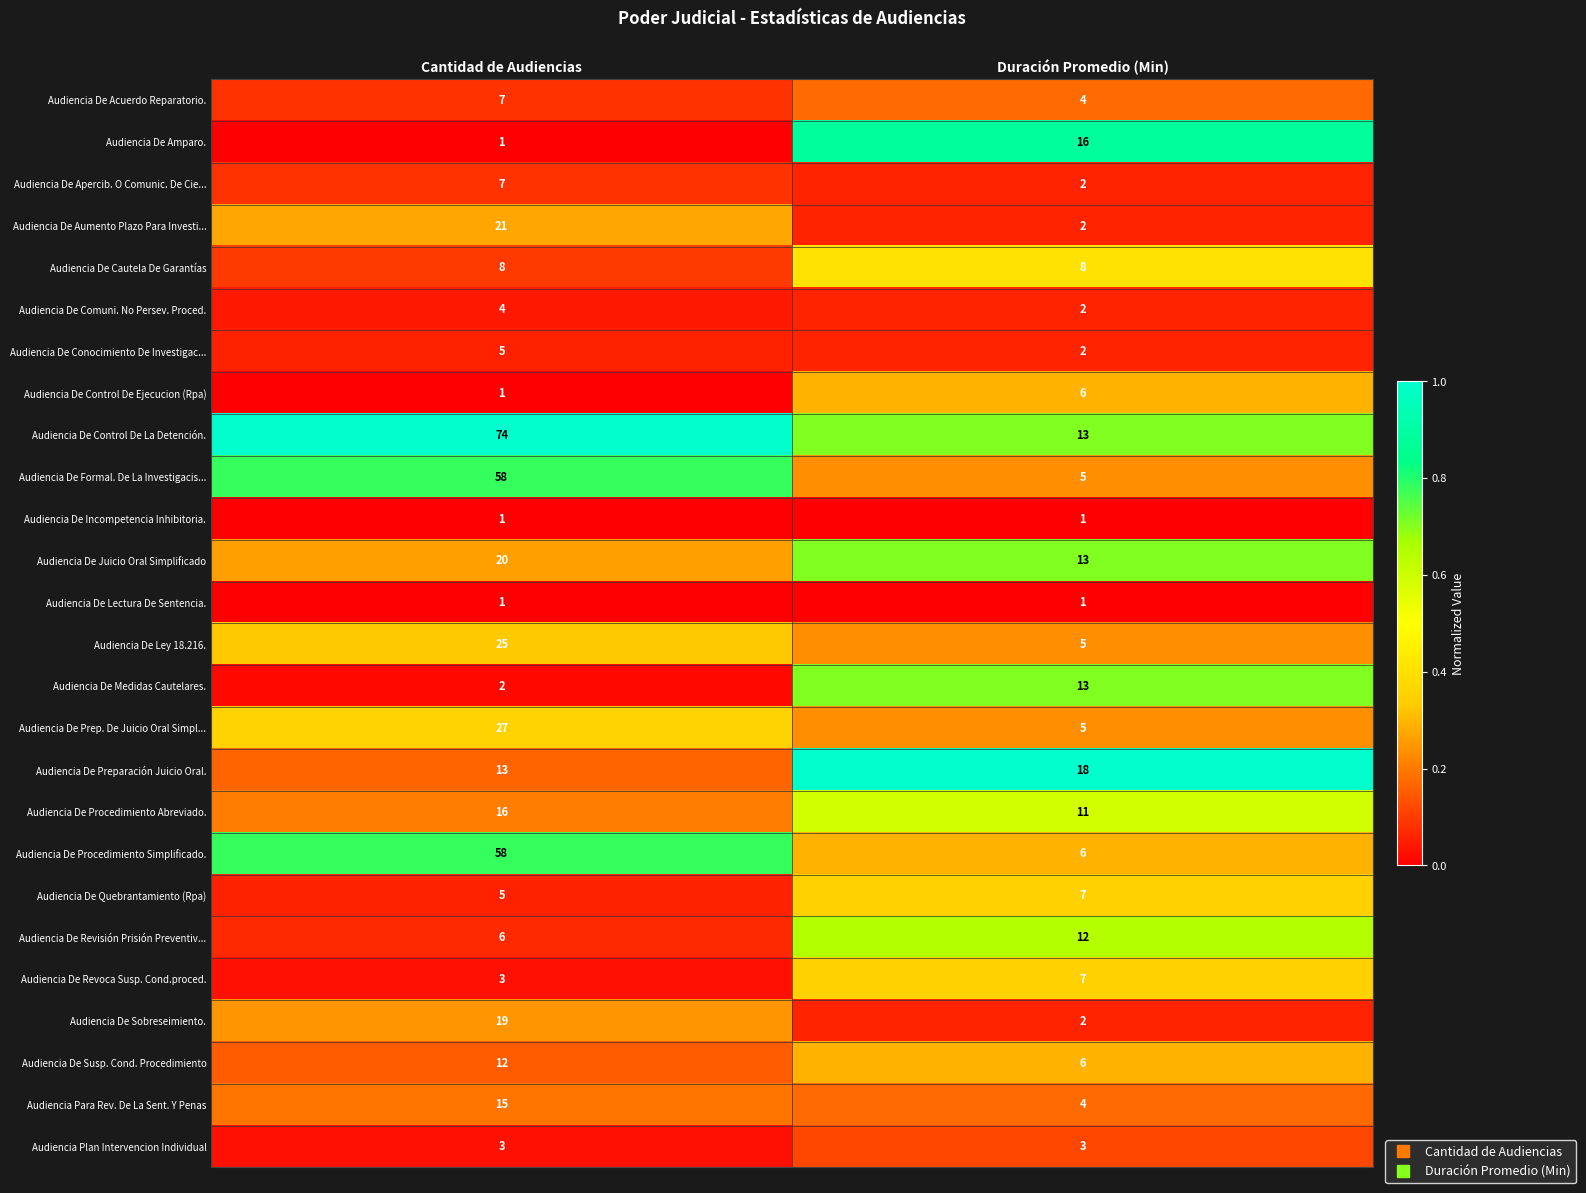

What is the total value across all series at Duración Promedio (Min)?

174